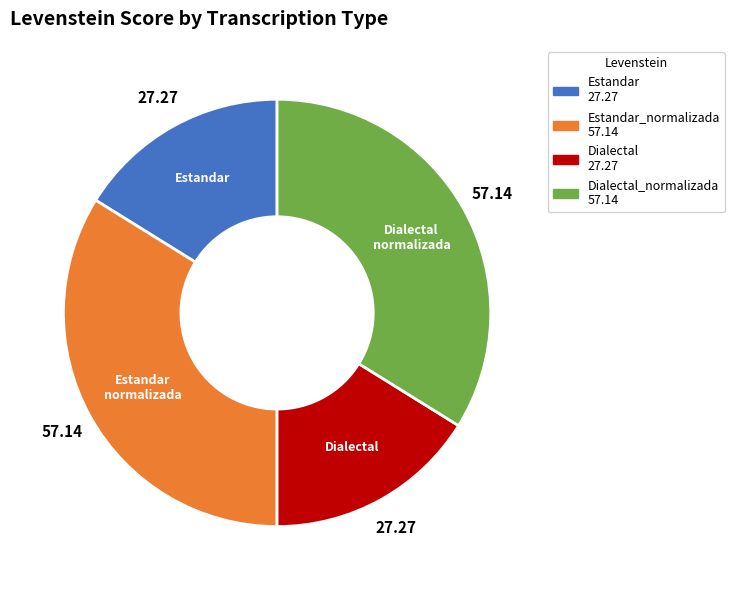

Count the number of slices in the pie.

4